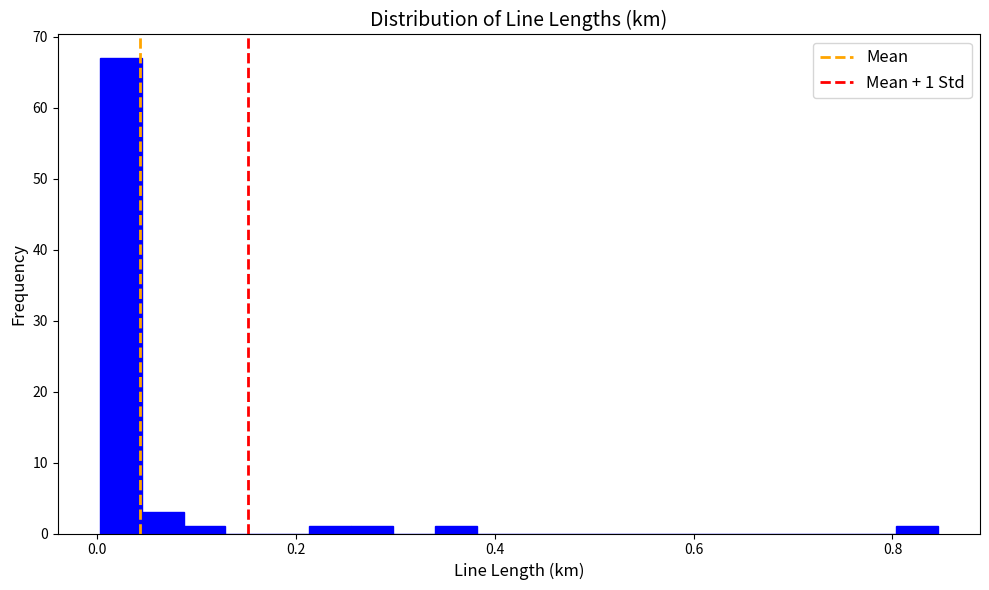

Around what value on the x-axis is the tallest bar? Give the approximate position of its centre, as read against the axis.

0.02